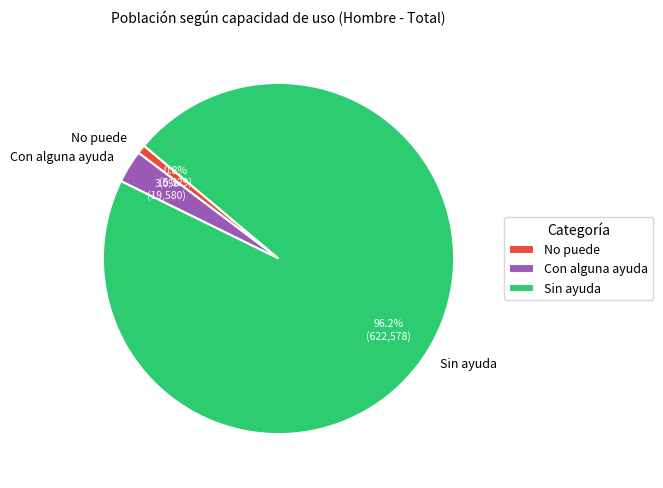

What percentage do Con alguna ayuda and Sin ayuda together represent?

99.2%